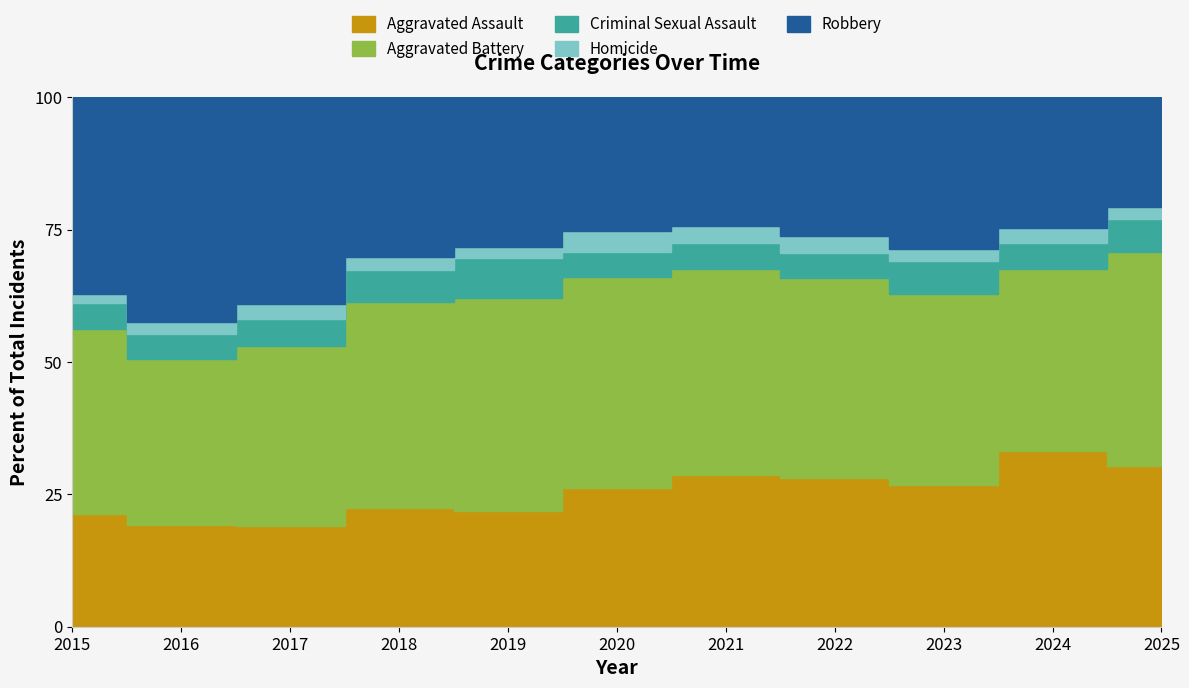

Reading left to right, what are all the values shown in this chart?

Aggravated Assault: 2015=194	2016=206	2017=225	2018=225	2019=223	2020=273	2021=352	2022=327	2023=318	2024=422	2025=234
Aggravated Battery: 2015=316	2016=336	2017=400	2018=389	2019=407	2020=415	2021=479	2022=439	2023=431	2024=438	2025=312
Criminal Sexual Assault: 2015=46	2016=50	2017=62	2018=60	2019=77	2020=48	2021=62	2022=55	2023=73	2024=61	2025=48
Homicide: 2015=15	2016=26	2017=33	2018=25	2019=22	2020=41	2021=38	2022=38	2023=28	2024=36	2025=17
Robbery: 2015=337	2016=454	2017=460	2018=301	2019=287	2020=263	2021=300	2022=304	2023=340	2024=315	2025=160